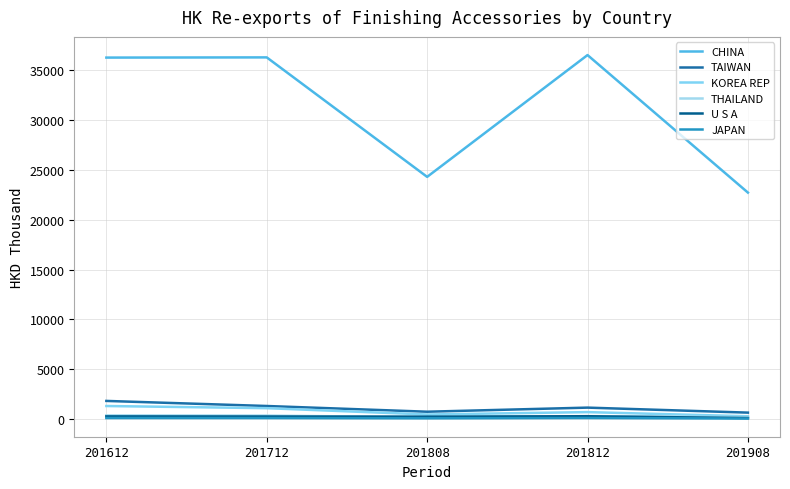

At which label is KOREA REP closest to 797?

201812